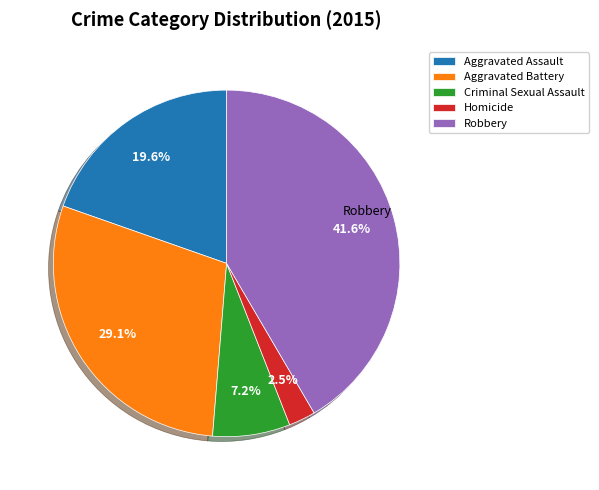

Is the sum of Criminal Sexual Assault and Aggravated Assault greater than half?

No